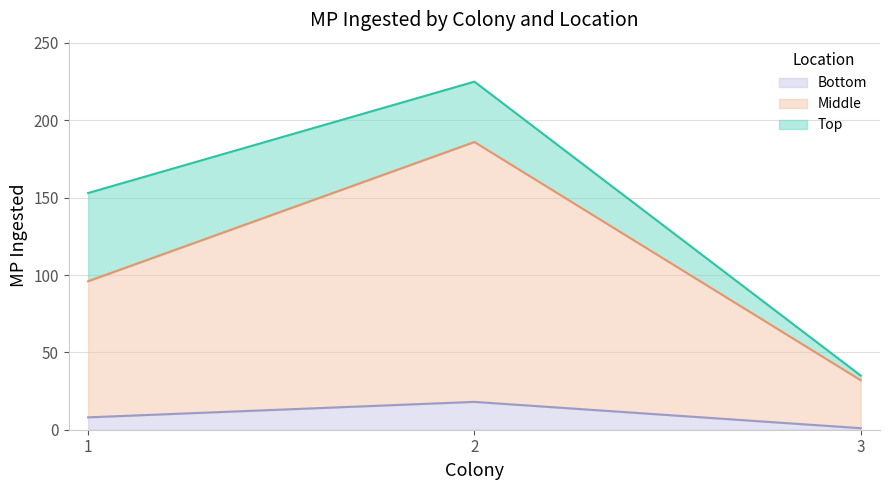

Reading left to right, list the values for the Bottom series.

1=8	2=18	3=1